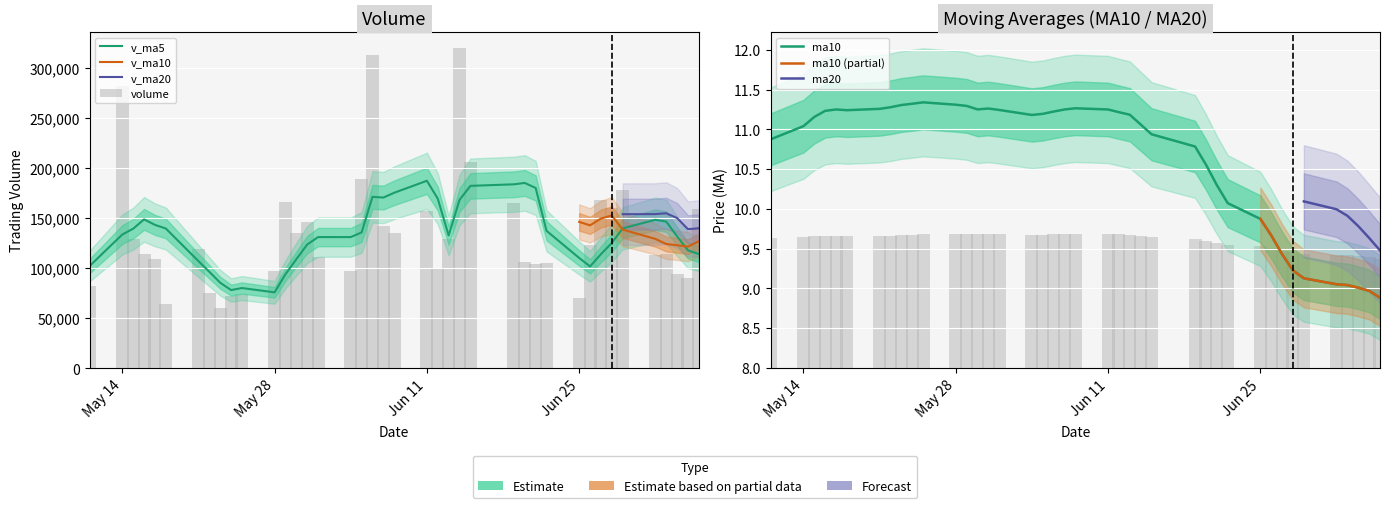

Rank the series by their maximum value, from lowest to highest.

ma20, ma10, v_ma20, v_ma10, v_ma5, volume